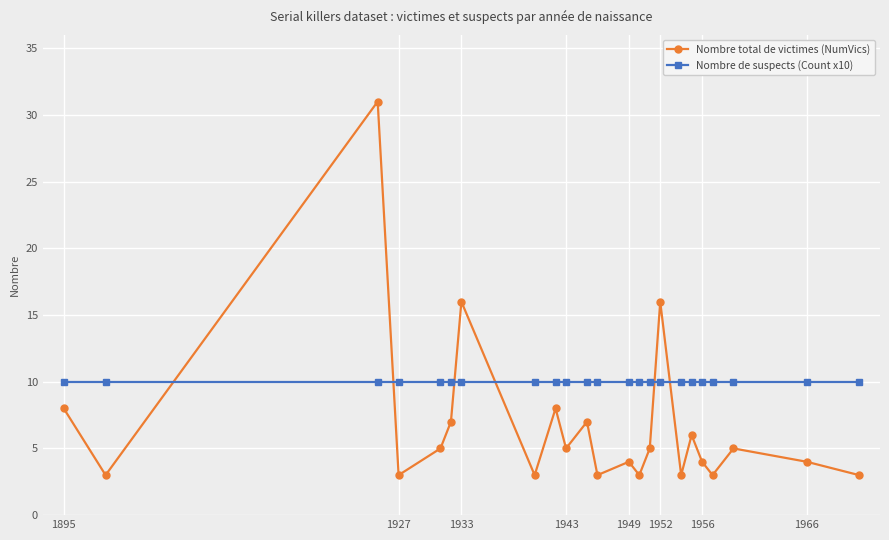

What is the difference between the second highest and second lowest values in the Nombre total de victimes (NumVics) series?

13